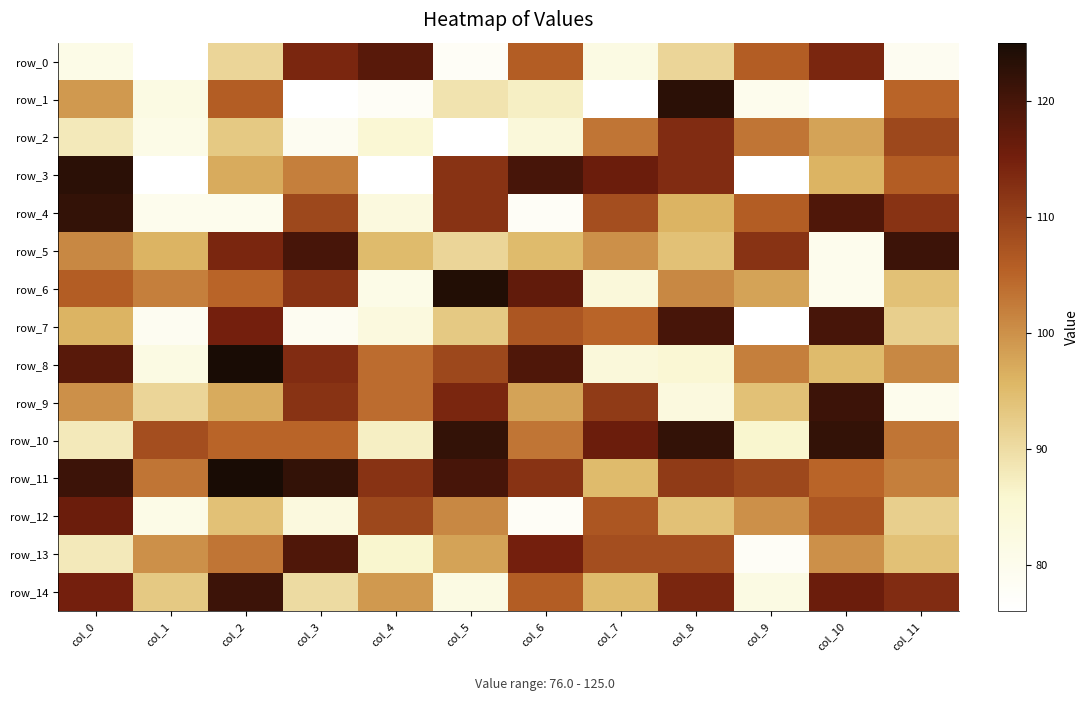

Which category has the highest value across all series?

col_2